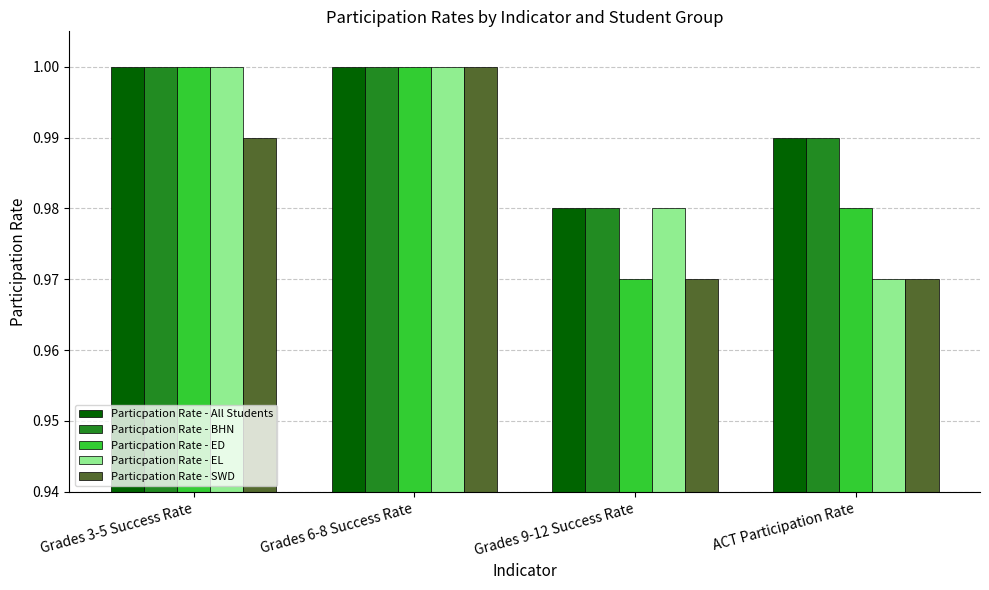

Does the chart contain any negative values?

No